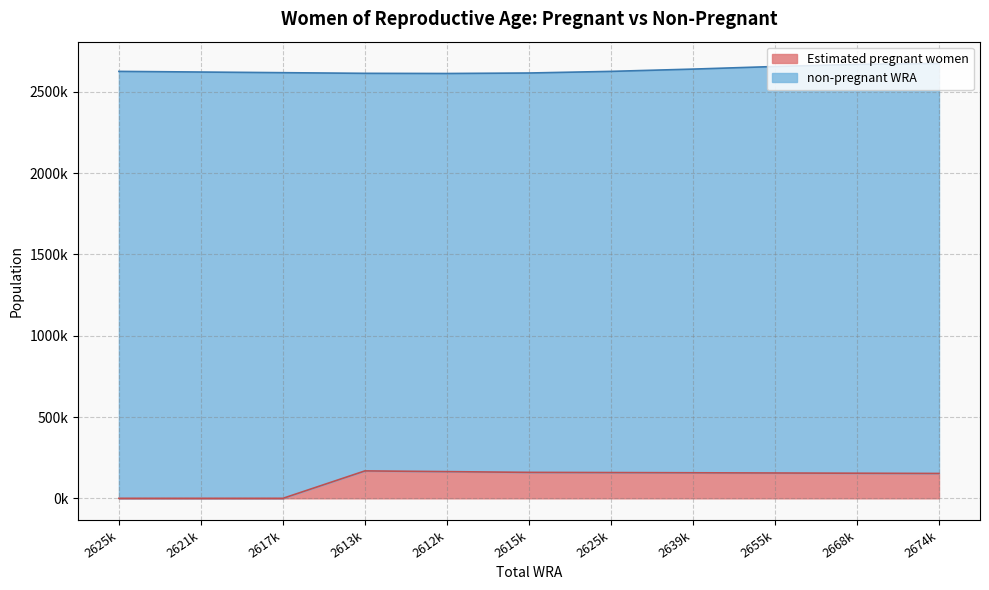

Does the chart have visible grid lines?

Yes